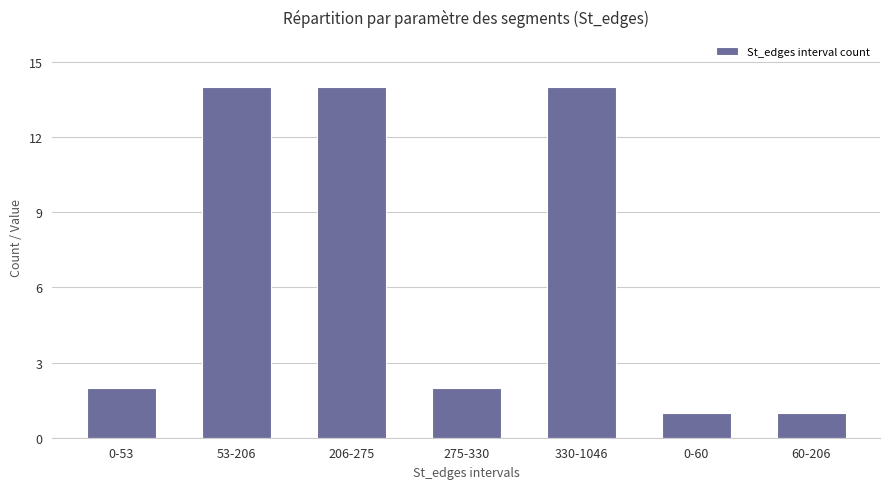

What is the label of the 7th bar from the left?

60-206